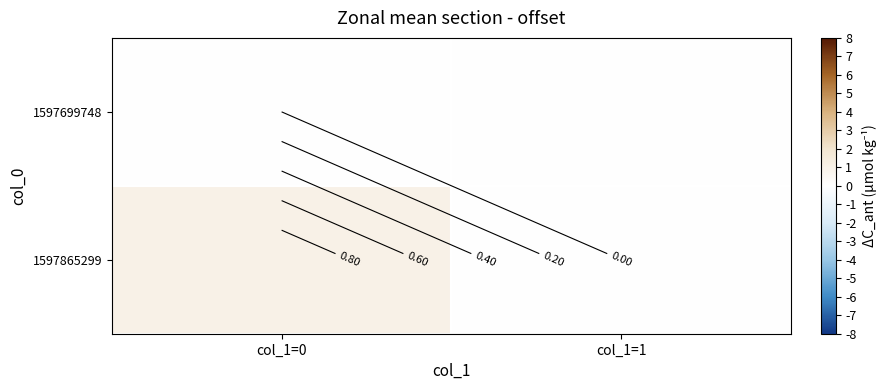

Which category has the lowest value in the 1597699748 series?

col_1=0